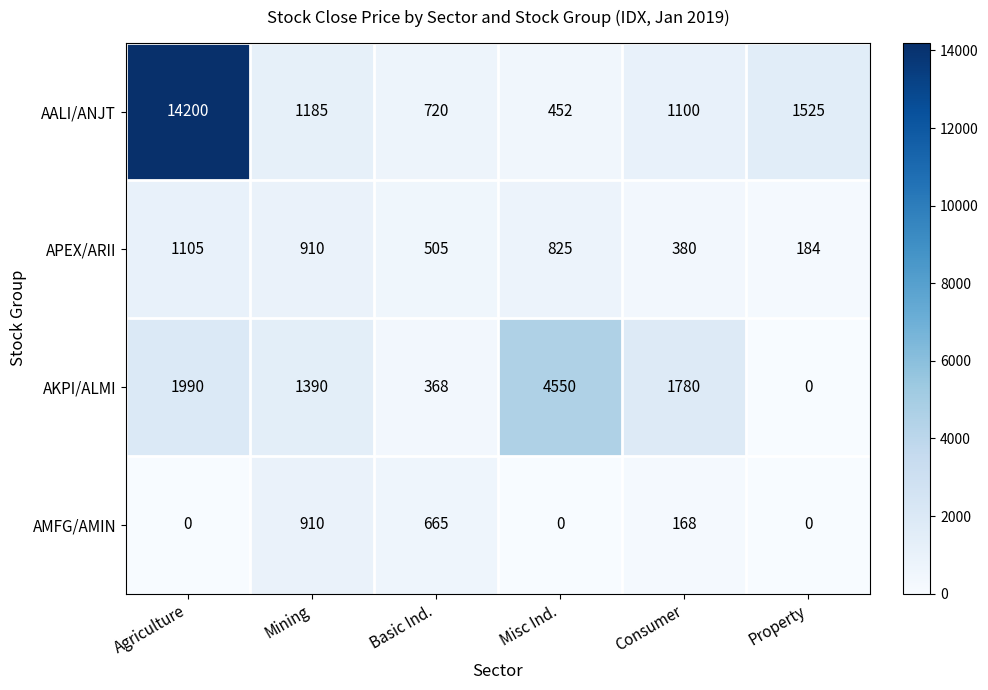

How many data points in APEX/ARII are less than 825?

3